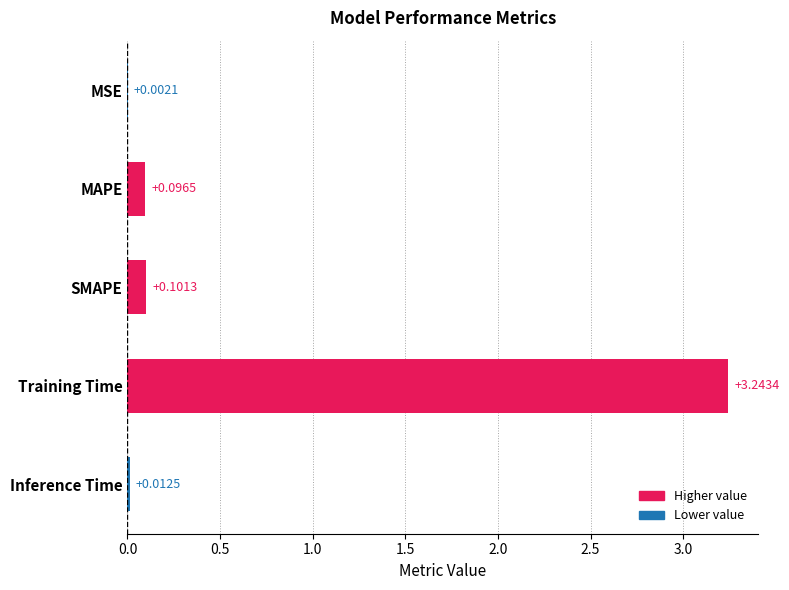

What is the sum of all values?

3.5